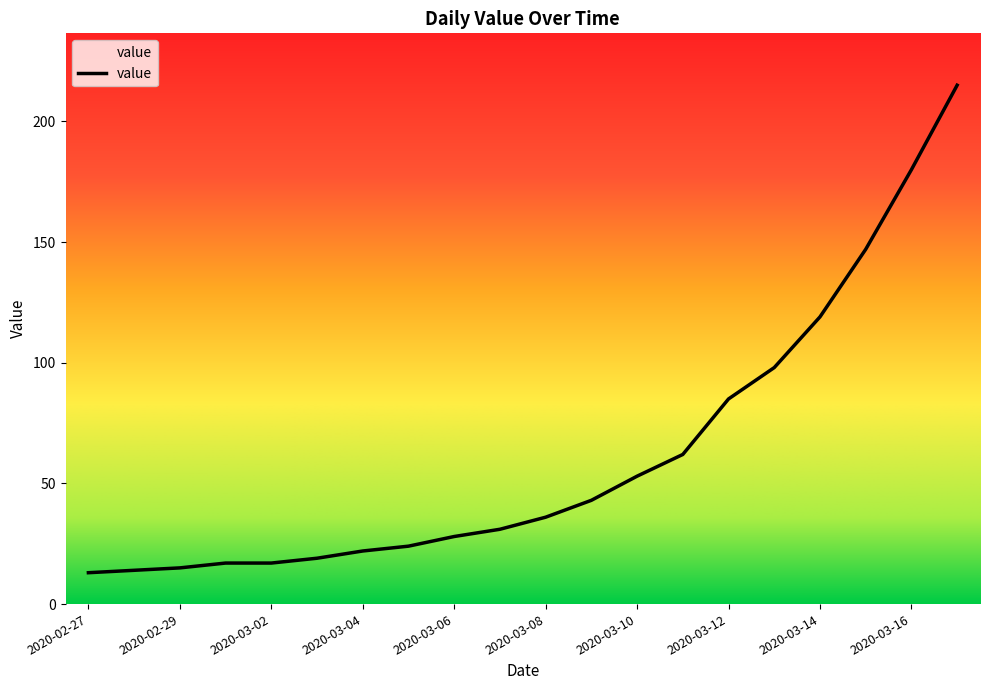

What is the difference between the maximum and second lowest values?

201